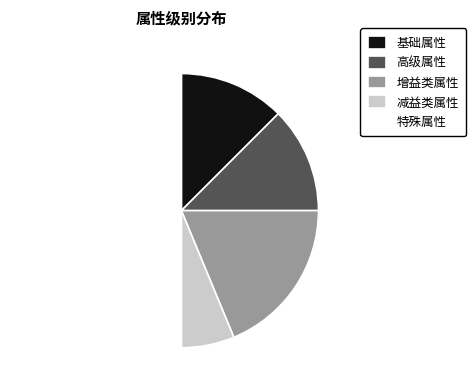

What is the largest slice in the pie chart?

特殊属性